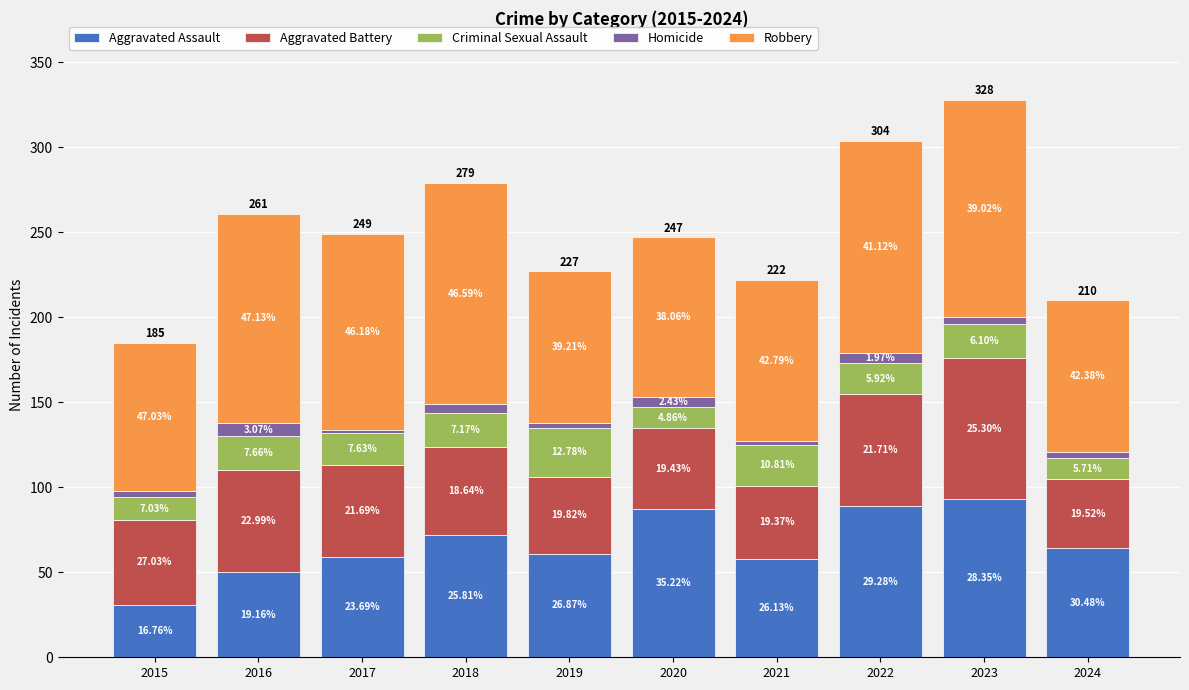

What is the average value of the Aggravated Battery series?

54